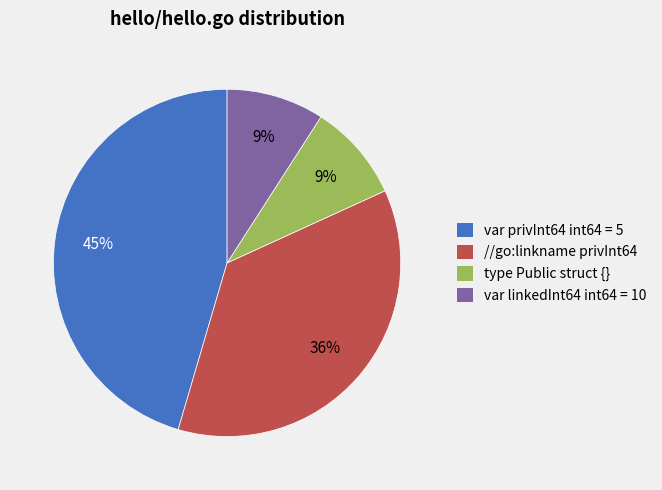

To the nearest percent, what is the average slice percentage?

25%